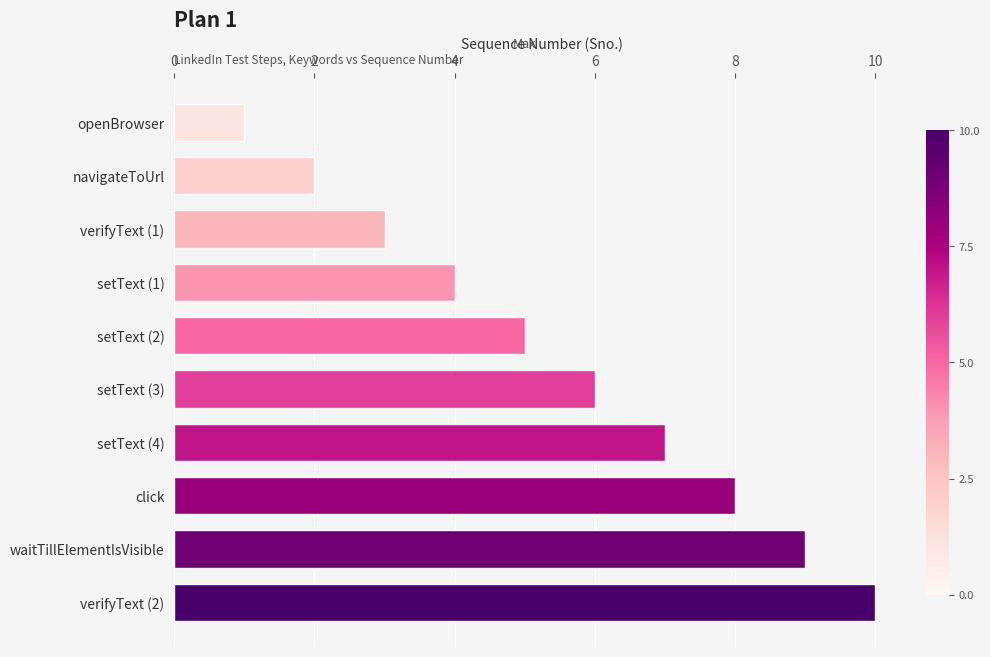

Count the number of categories in the chart.

10